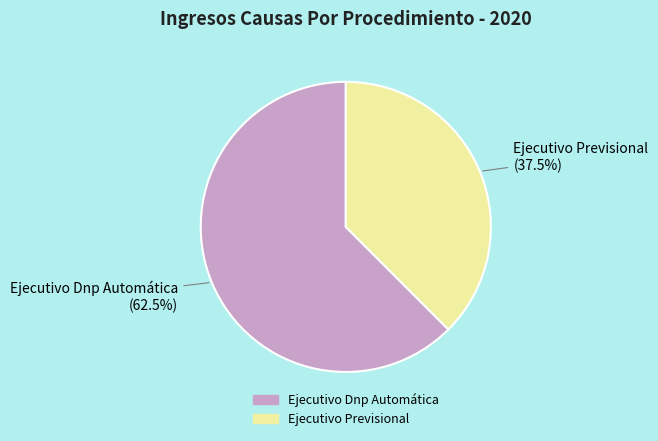

To the nearest percent, what is the average slice percentage?

50%